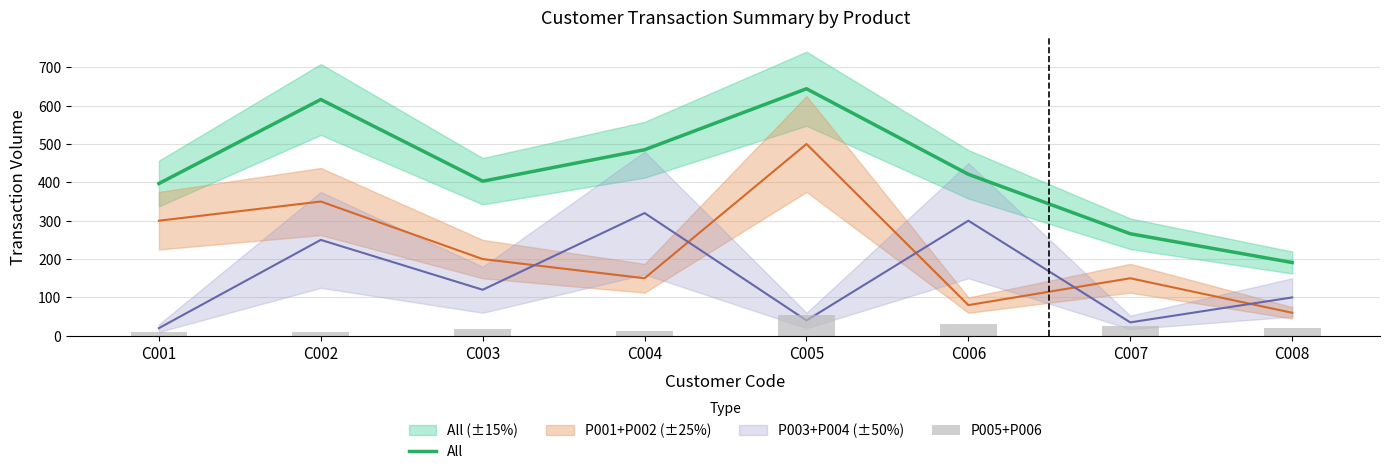

True or false: P005+P006 has a value of 3 at C001.

False